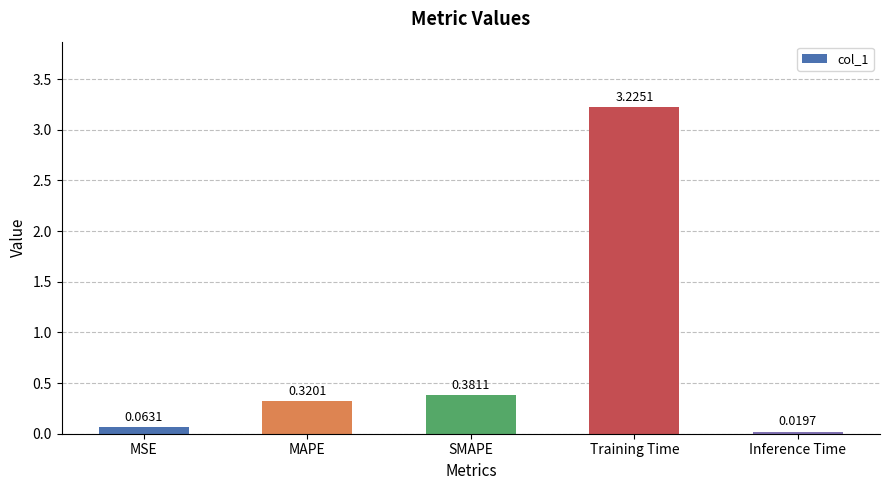

Count the number of categories in the chart.

5